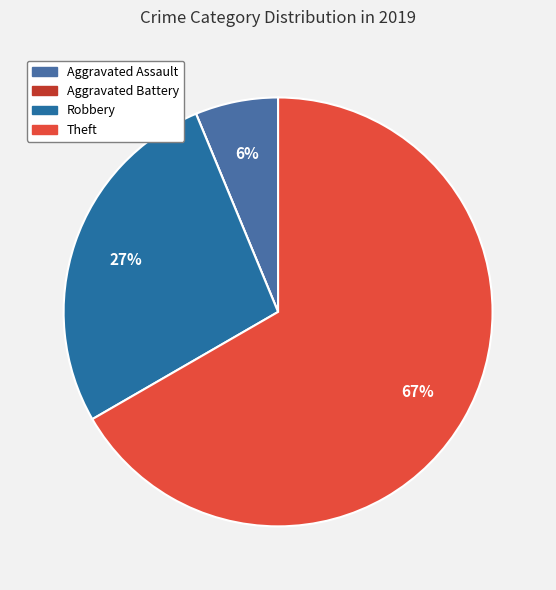

The Aggravated Battery slice represents 1% of the pie. True or false?

False